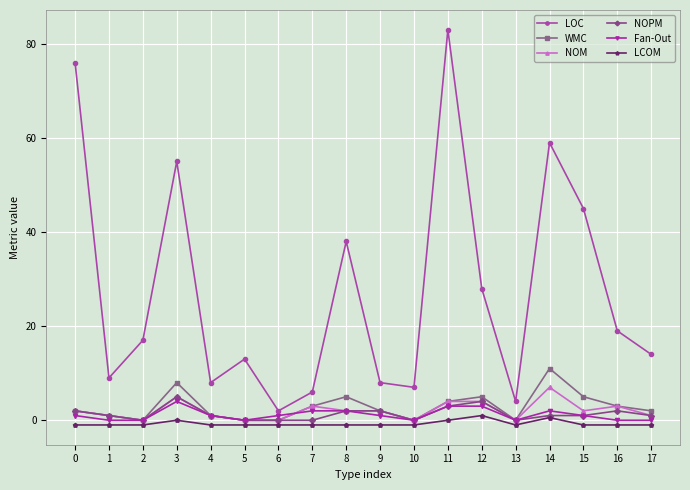

Is this an area chart (filled region under the line)?

No